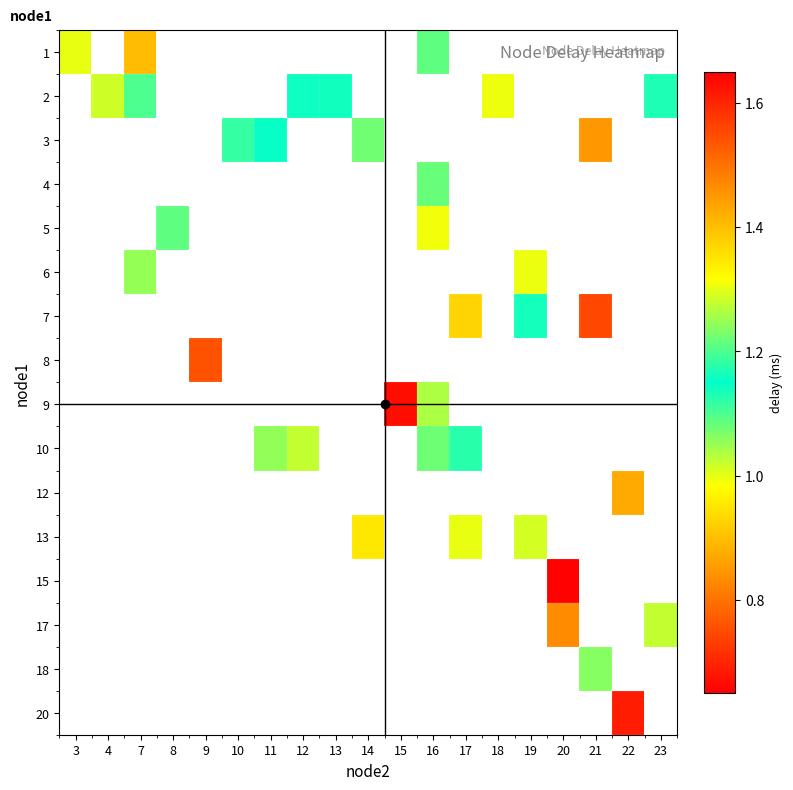

Which has a higher value, 4 or 23?

23